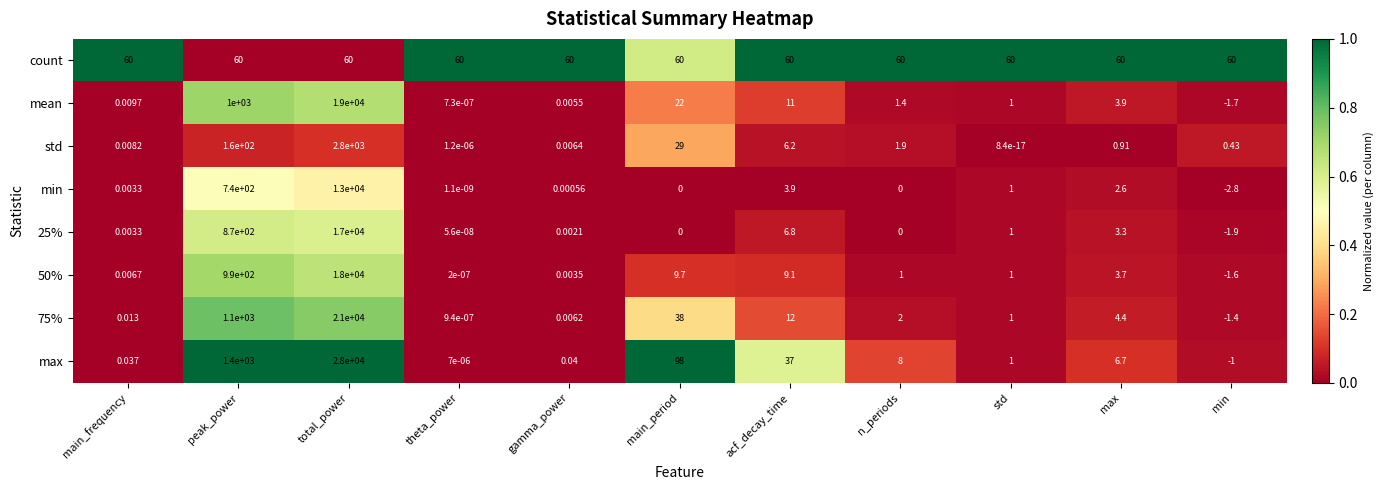

Which series has the largest range (max minus min)?

max